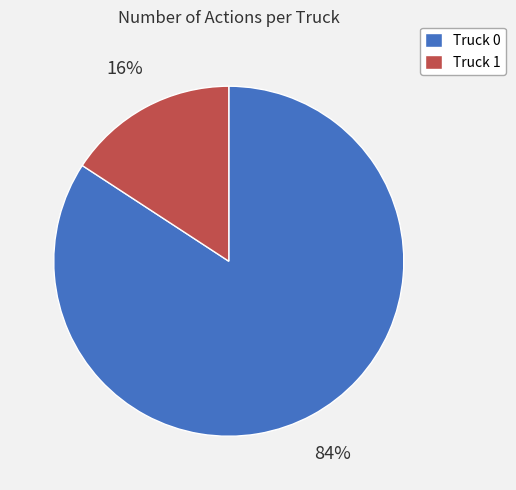

Which category accounts for the majority?

Truck 0